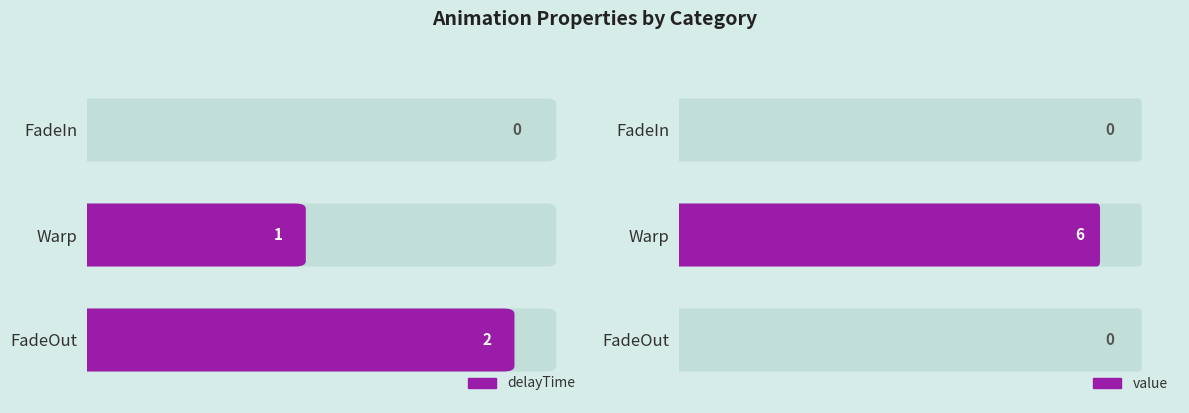

What is the difference between the highest and lowest values at FadeOut?

2